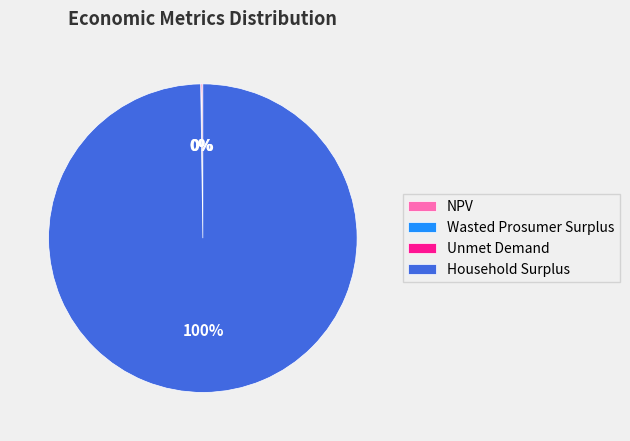

What is the largest slice in the pie chart?

Household Surplus